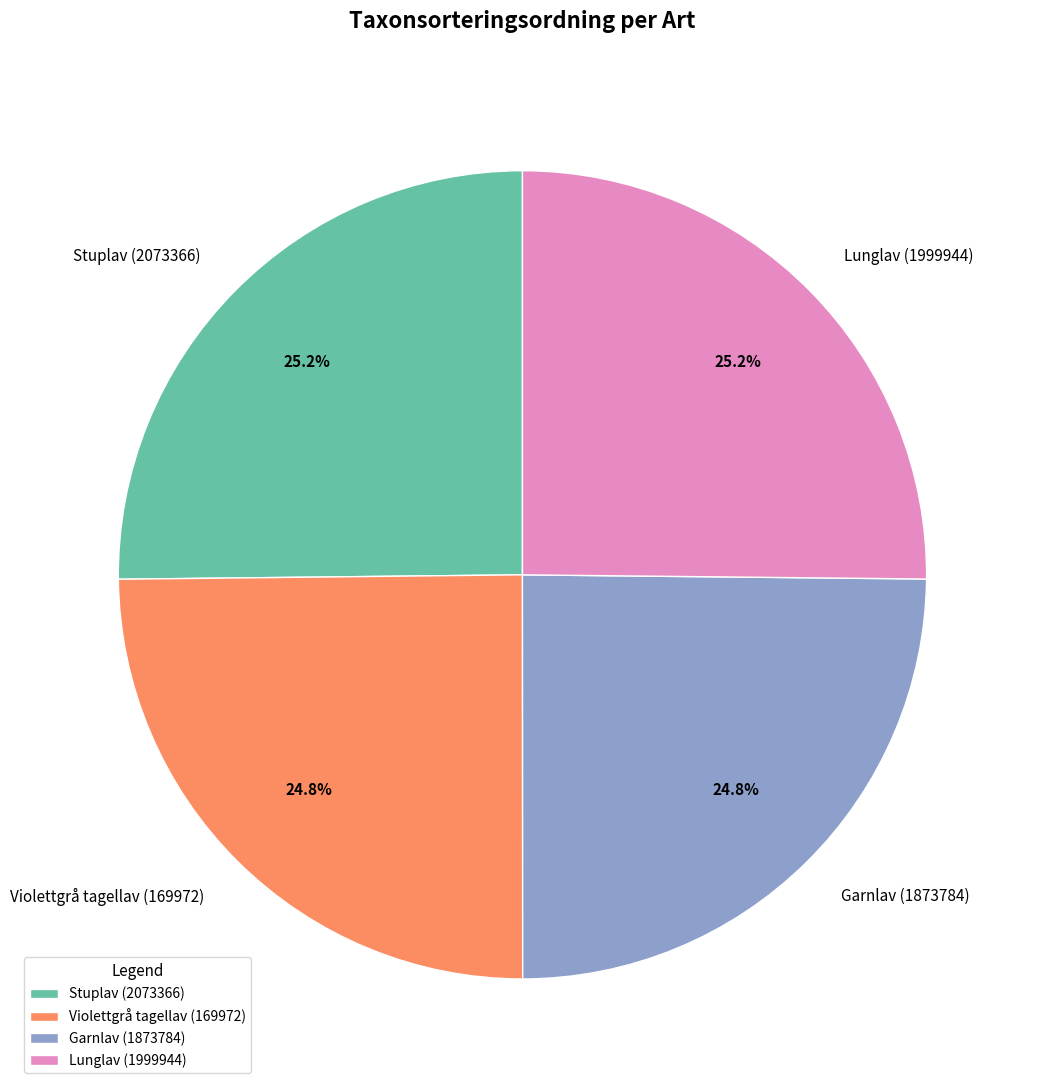

What portion of the pie excludes Stuplav (2073366)?

74.8%